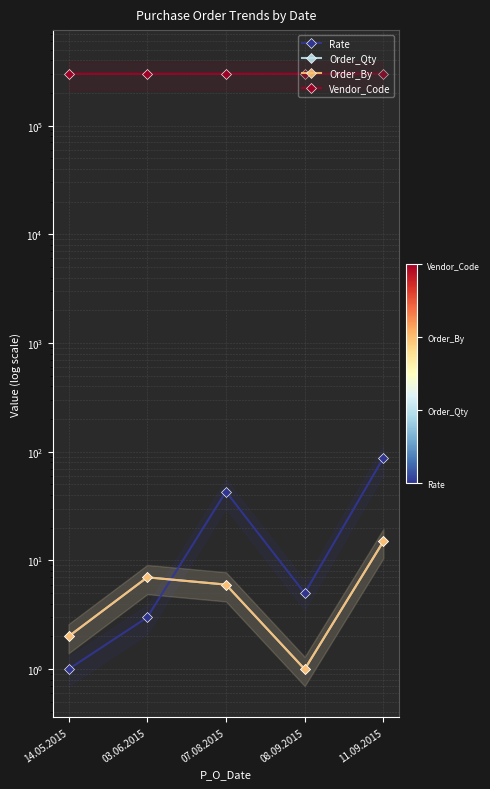

Does the chart display data point markers on the line(s)?

Yes